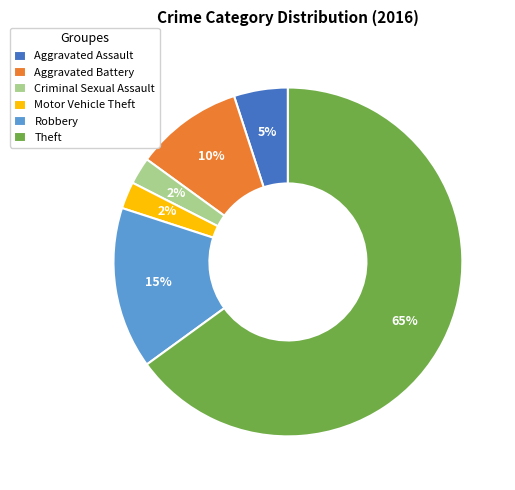

Does Theft represent more than half of the total?

Yes